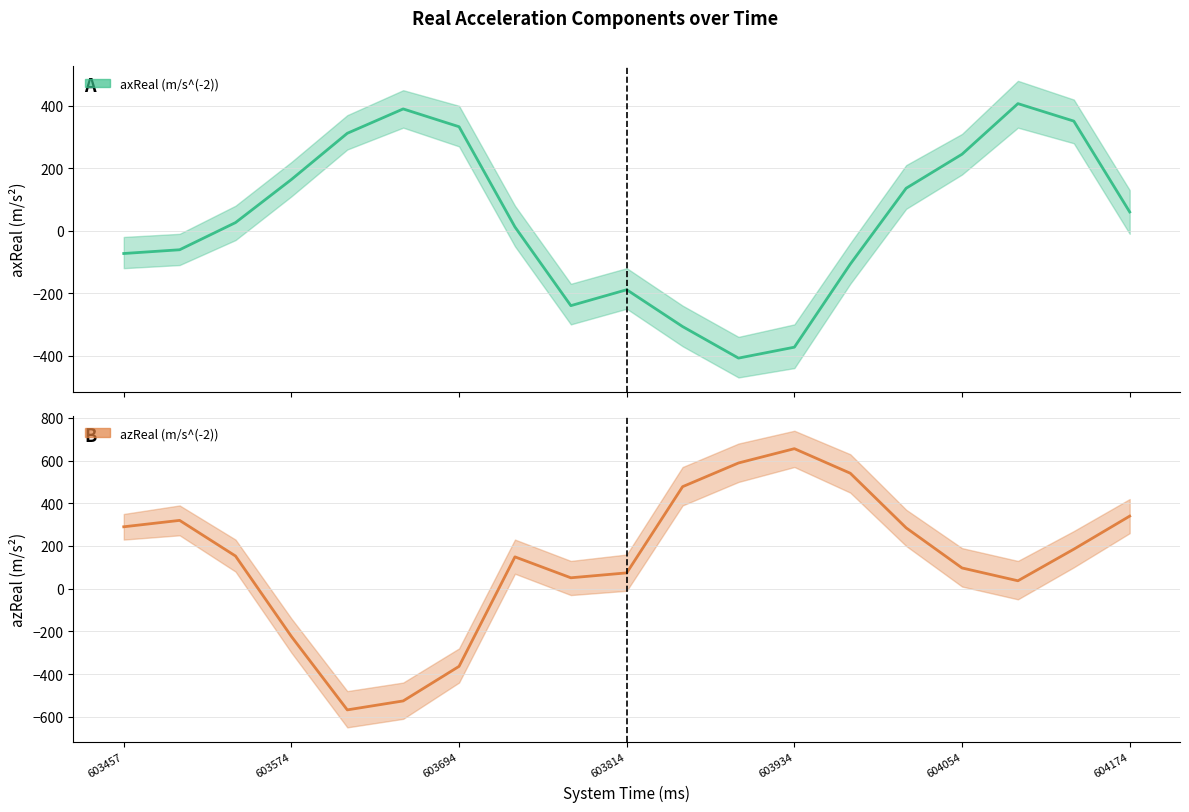

How many values in azReal (m/s^(-2)) are below zero?

4